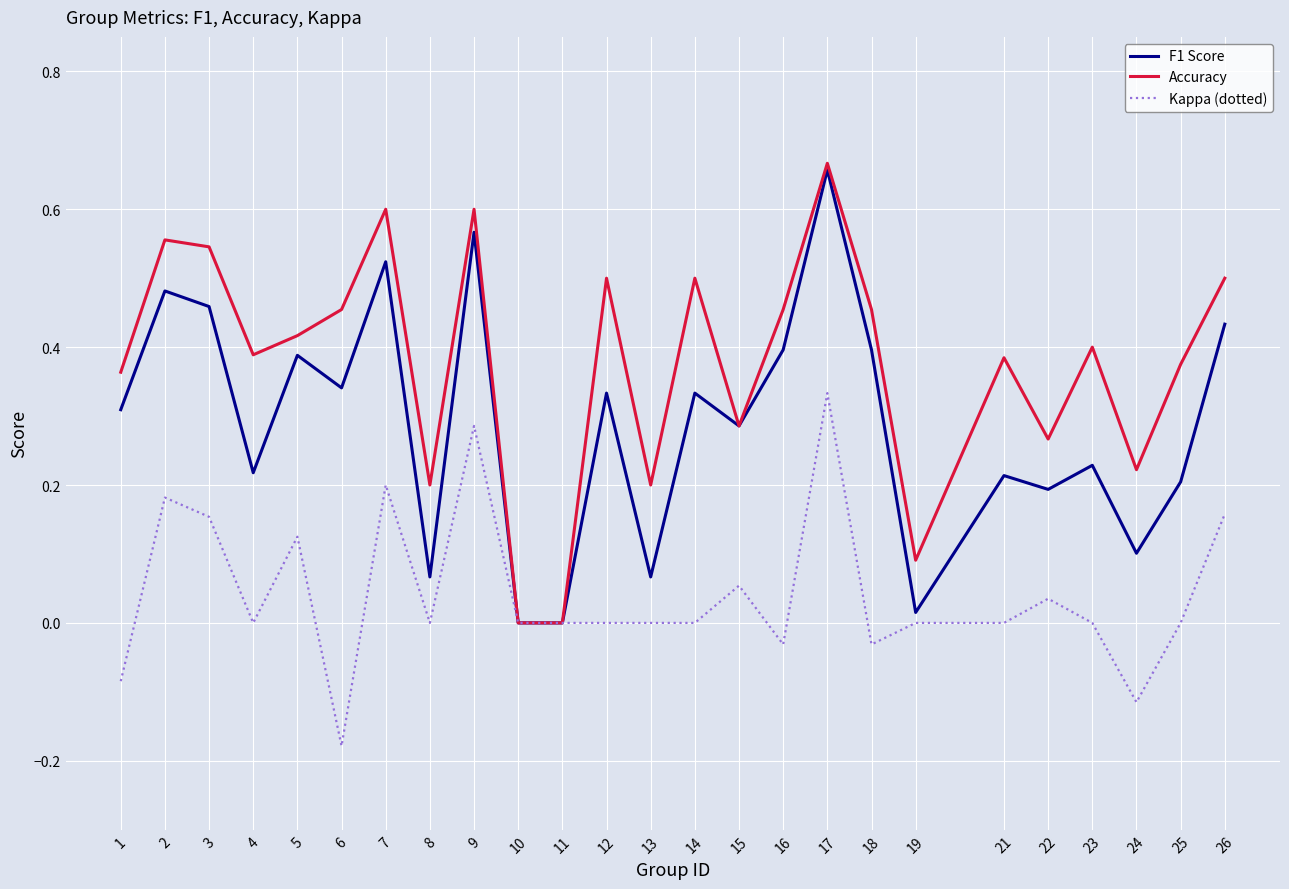

Which series has the largest total across all categories?

Accuracy